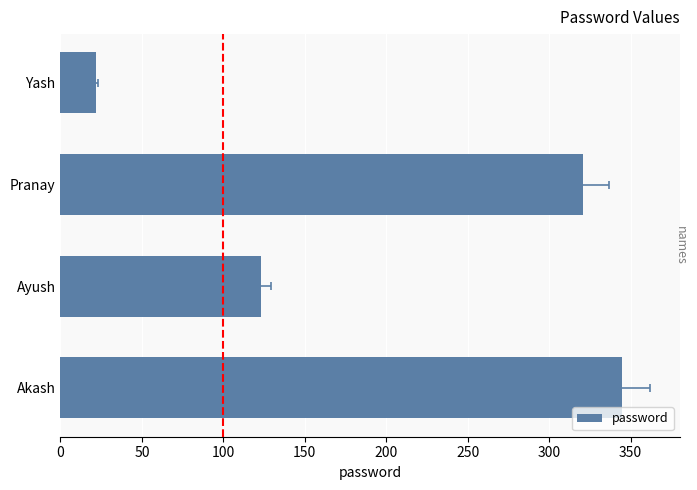

The value at 150 is 11. True or false?

False